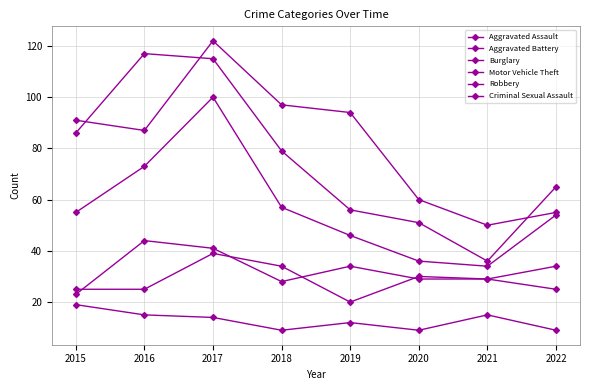

How many data points in Burglary are less than 91?

4